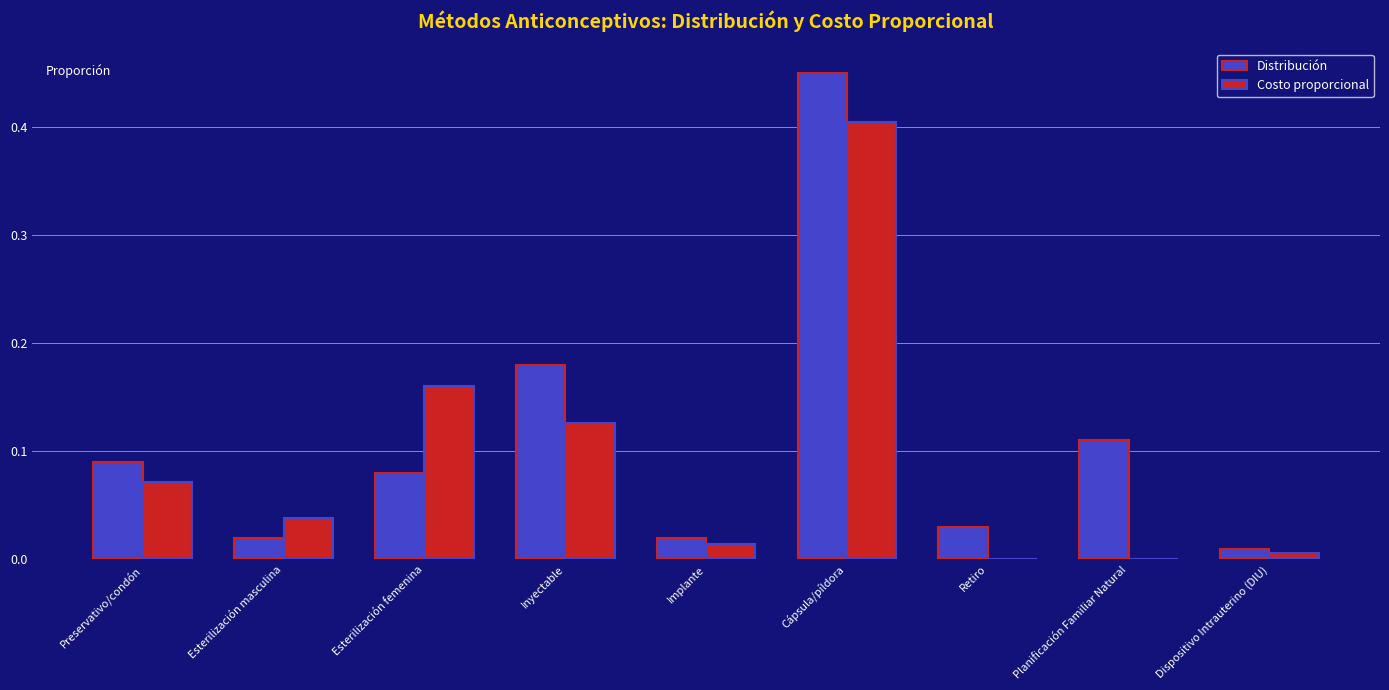

Is the value of Distribución at Esterilización masculina greater than the value of Costo proporcional at Dispositivo Intrauterino (DIU)?

Yes